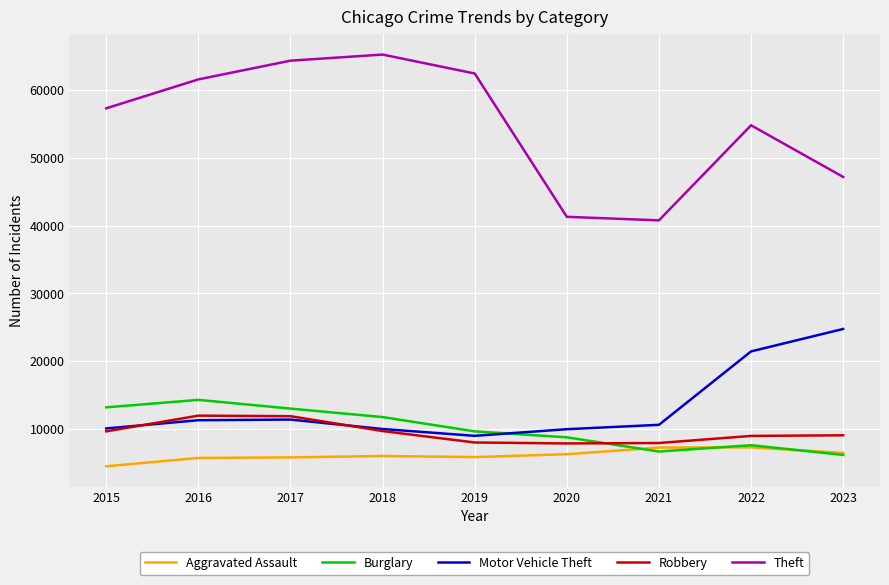

List the series in order of their peak value, lowest first.

Aggravated Assault, Robbery, Burglary, Motor Vehicle Theft, Theft